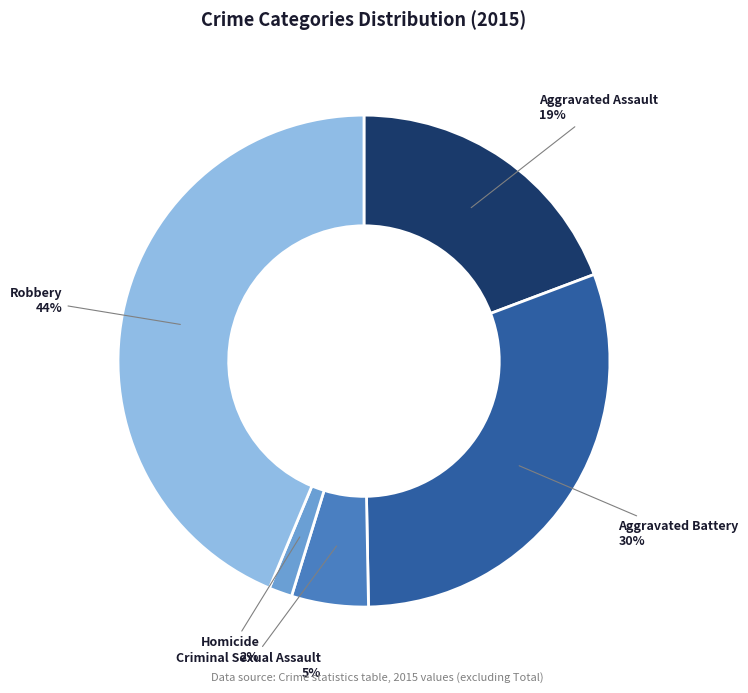

Combined, do Aggravated Assault and Robbery account for over 50%?

Yes